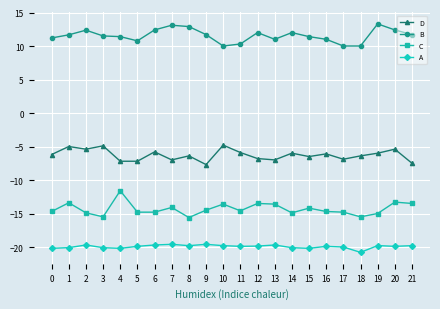

What is the average value of the D series?

-6.3